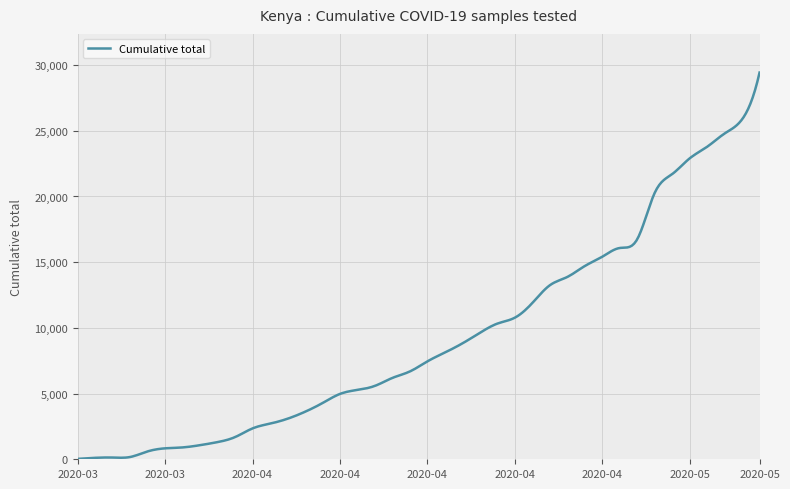

What is the maximum value shown in the chart?

29430.0